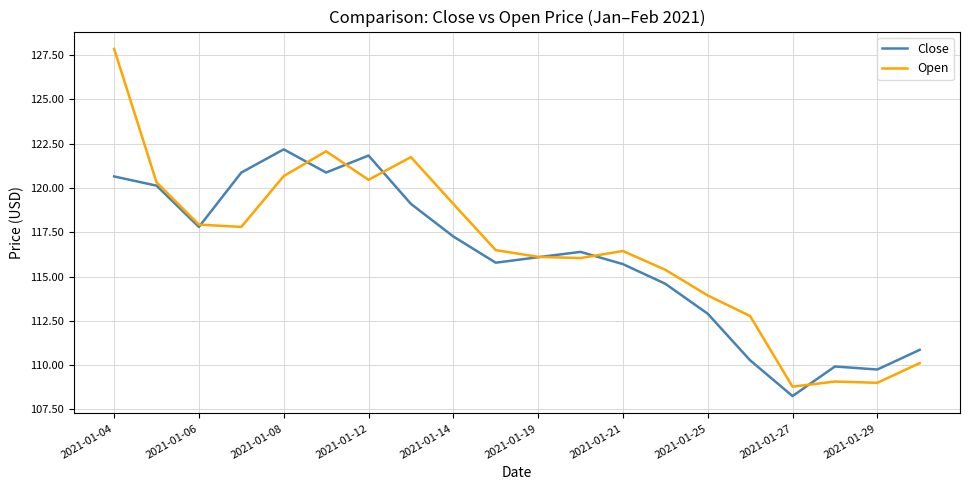

How many lines are shown in the chart?

2